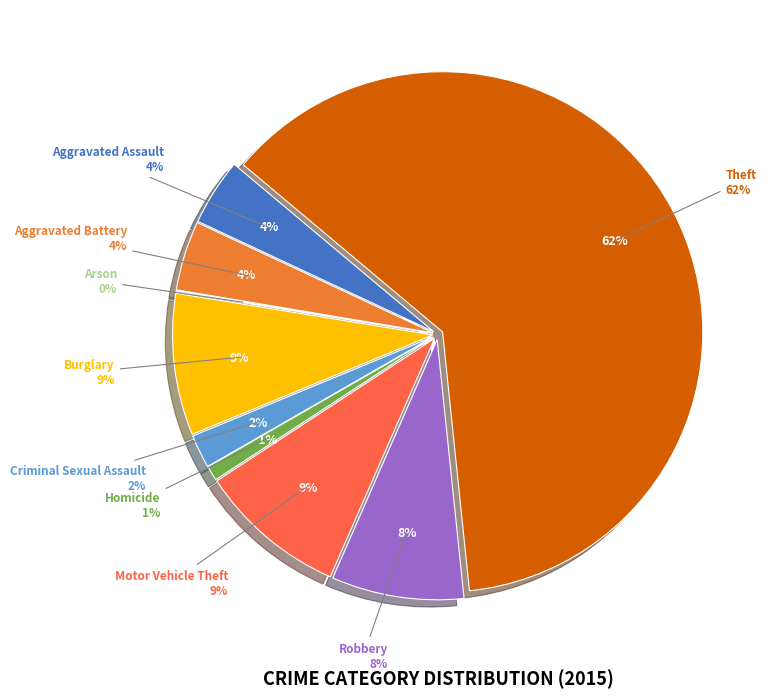

How many slices are in this pie chart?

9